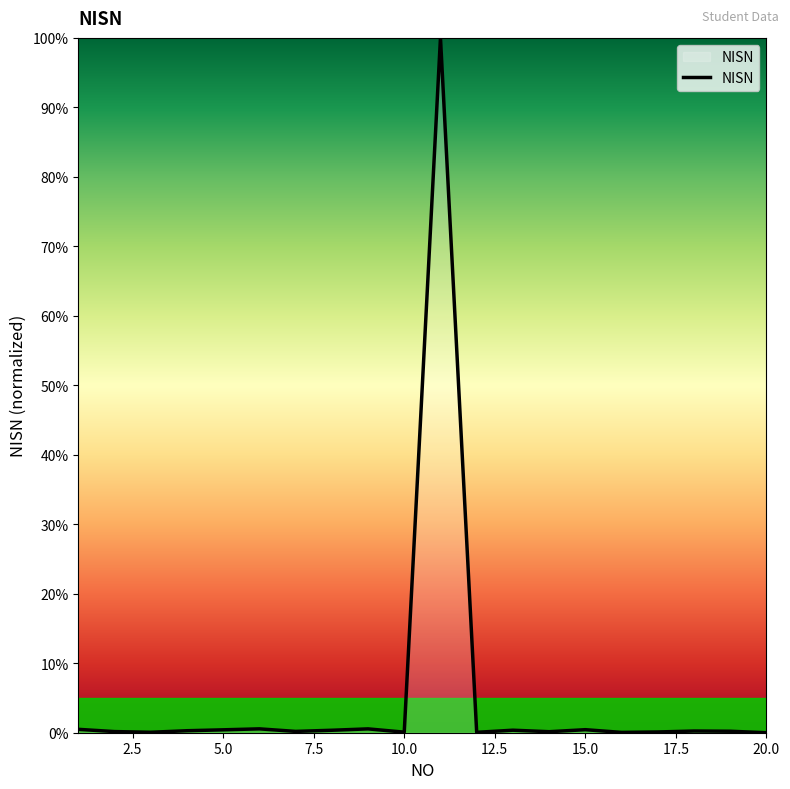

Does the chart display data point markers on the line(s)?

No